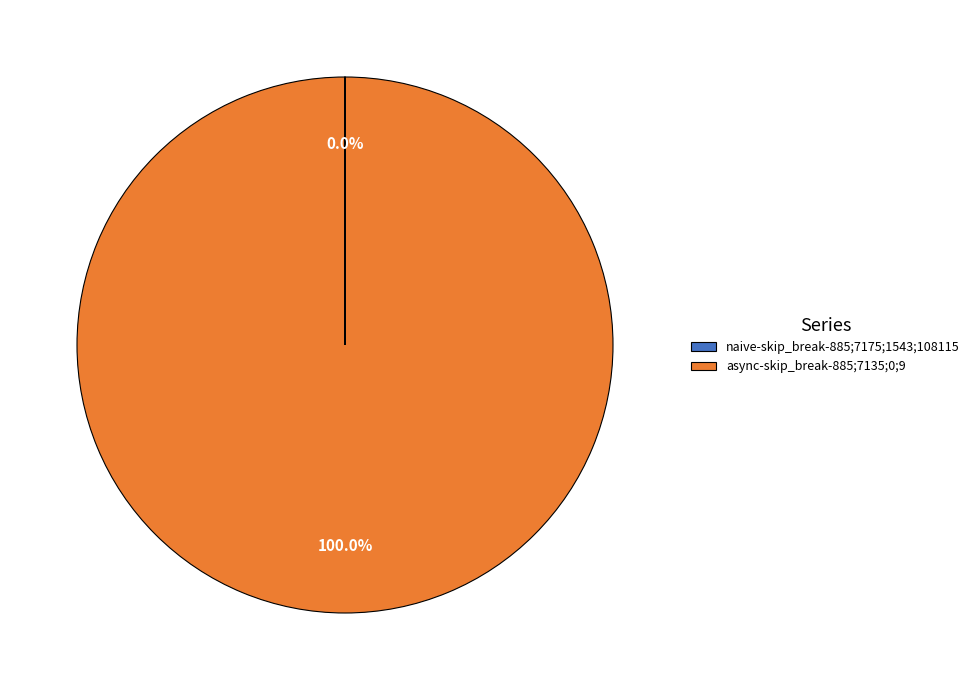

Is there a majority slice in this chart?

Yes